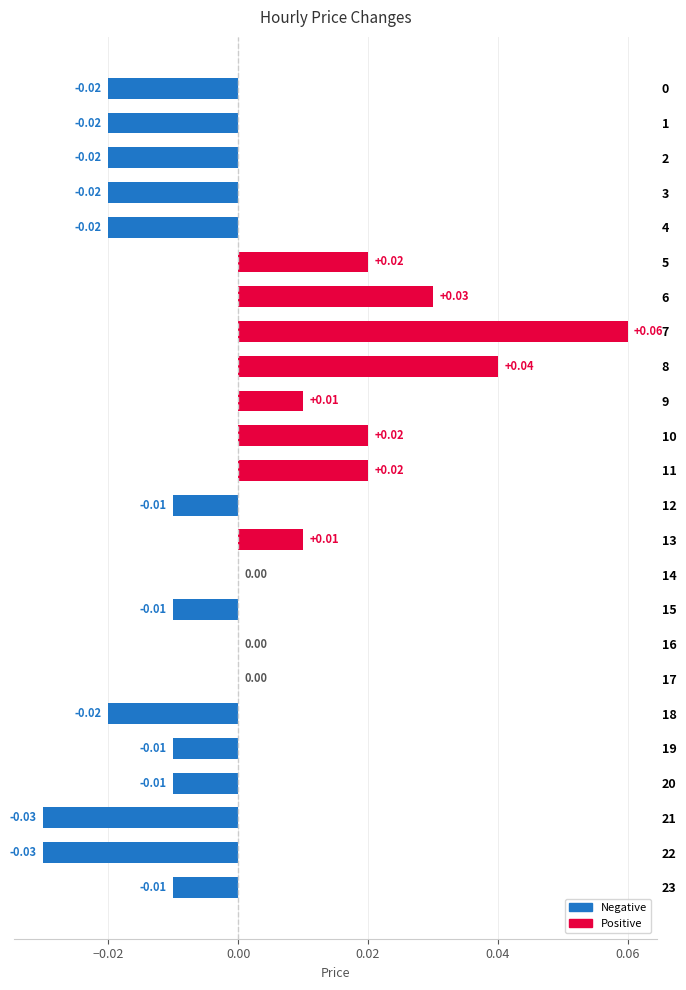

Which has a higher value, 9 or 15?

9